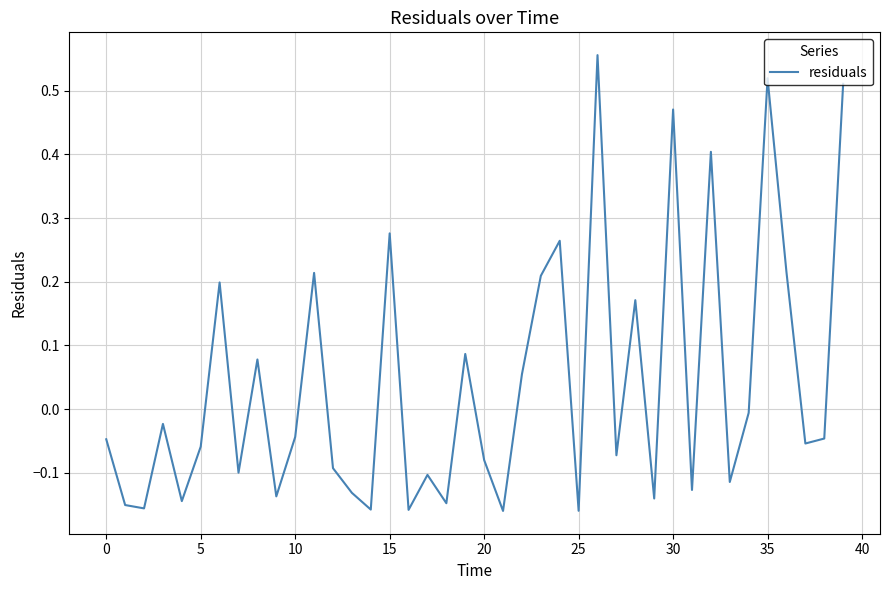

What is the difference between the maximum and minimum values?

0.7